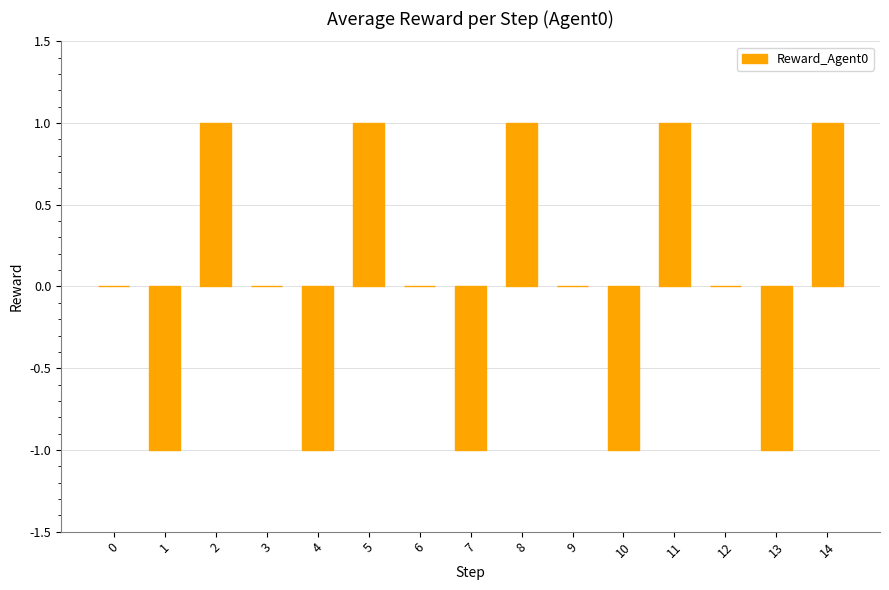

What is the change in value from 0 to 2?

+1